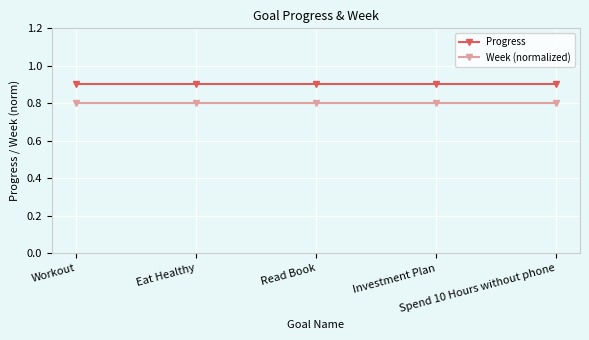

What is the greatest value displayed?

0.9